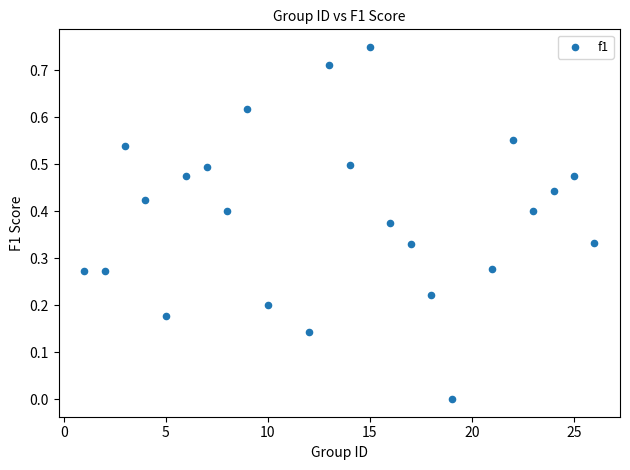

What is the range of X values (max minus min)?

25.0